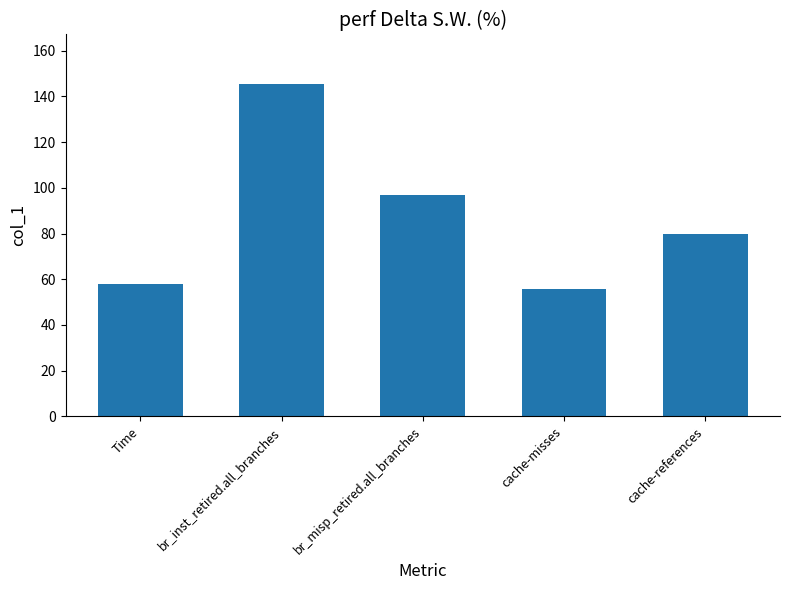

At which label is the value closest to 100?

br_misp_retired.all_branches